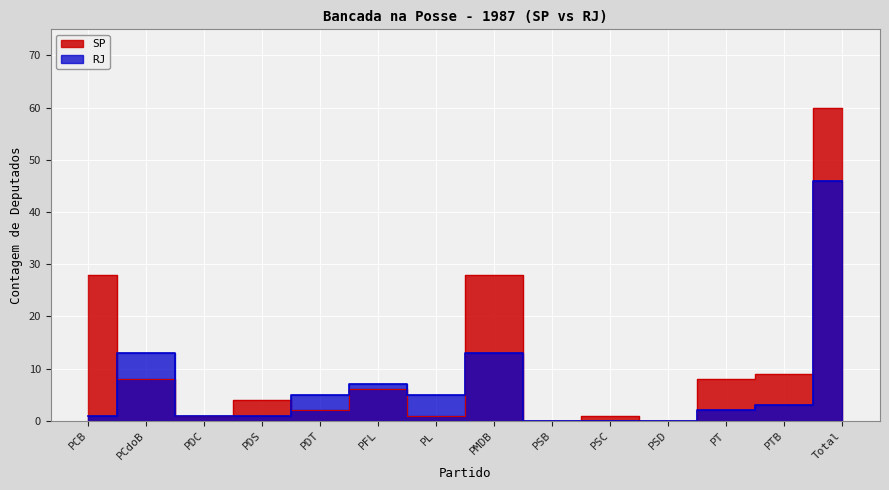

At which label does RJ reach its peak?

Total